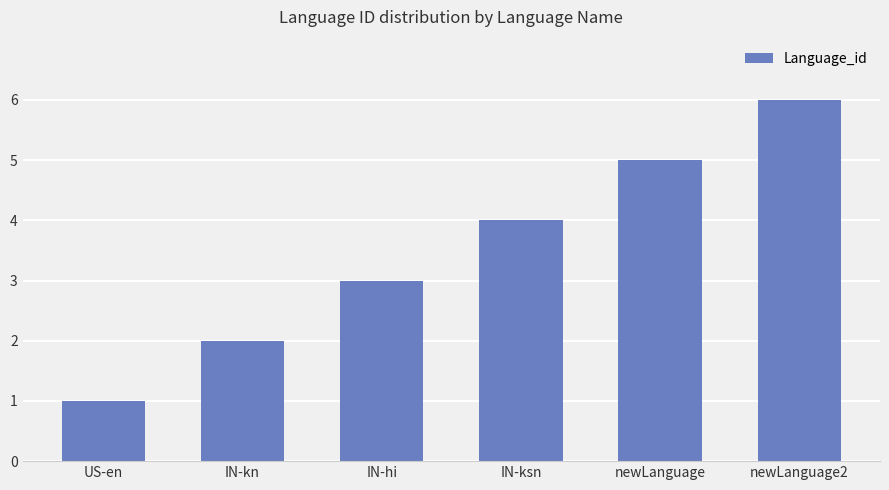

Reading left to right, extract all data points from this chart.

US-en=1	IN-kn=2	IN-hi=3	IN-ksn=4	newLanguage=5	newLanguage2=6